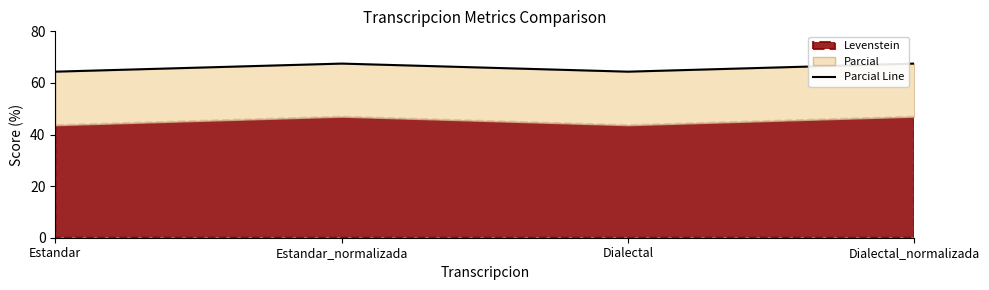

Reading left to right, transcribe all the data shown in this chart.

Estandar=64.4	Estandar_normalizada=67.5	Dialectal=64.4	Dialectal_normalizada=67.5